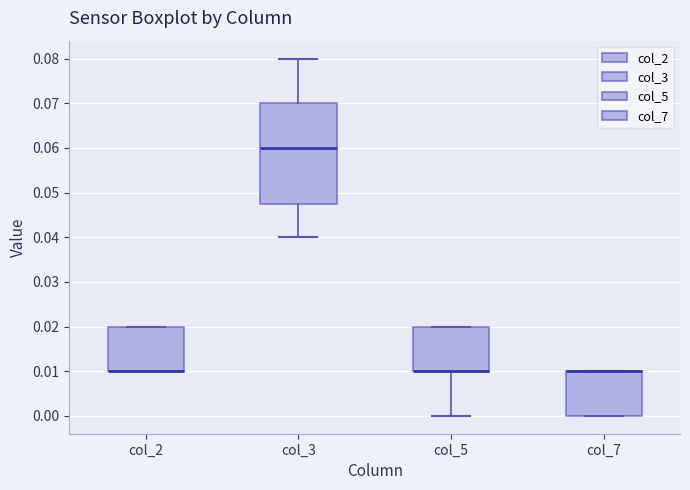

Reading left to right, transcribe this box plot: for each box, give where its median line is, the range the box spans, and where its two whiskers end, as read against the y-axis. The values are not printed on the chart, so give them approximately, as read against the axis.

col_2: median 0.010 (drawn on the box's lower edge), box 0.010 to 0.020, whiskers 0.010 to 0.020
col_3: median 0.060, box 0.048 to 0.070, whiskers 0.040 to 0.080
col_5: median 0.010 (drawn on the box's lower edge), box 0.010 to 0.020, whiskers 0.000 to 0.020
col_7: median 0.010 (drawn on the box's upper edge), box 0.000 to 0.010, whiskers 0.000 to 0.010